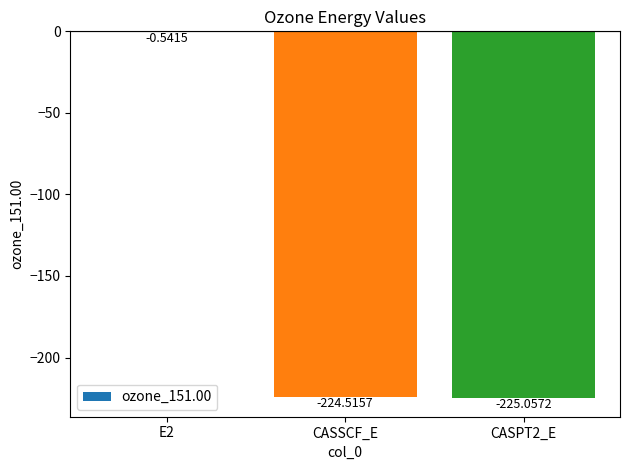

Are the bars grouped side by side (vs. stacked)?

No